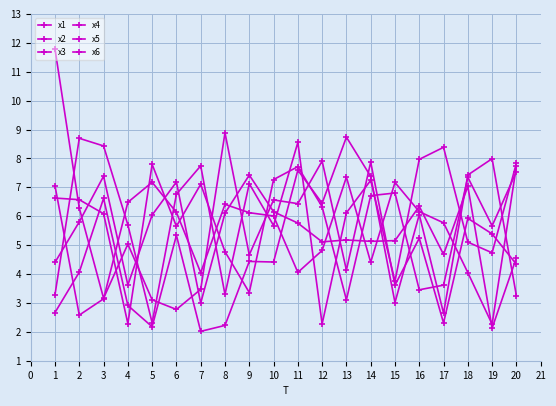

At which category is the sum across all series the highest?

11